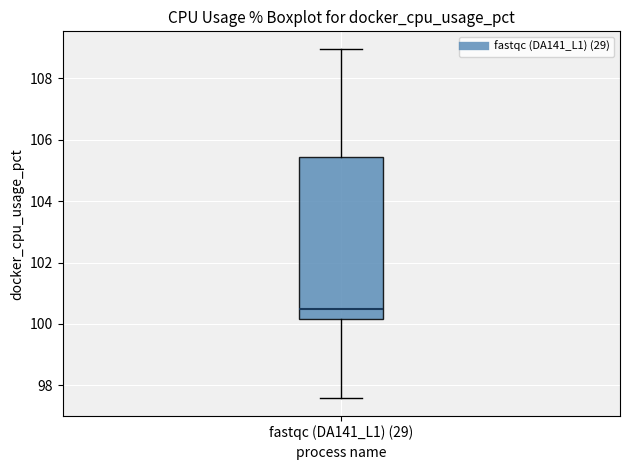

Transcribe this box plot: give where the median line is, the range the box spans, and where the two whiskers end, as read against the y-axis. The values are not printed on the chart, so give them approximately, as read against the axis.

median 100.4, box 100.2 to 105.4, whiskers 97.6 to 109.0